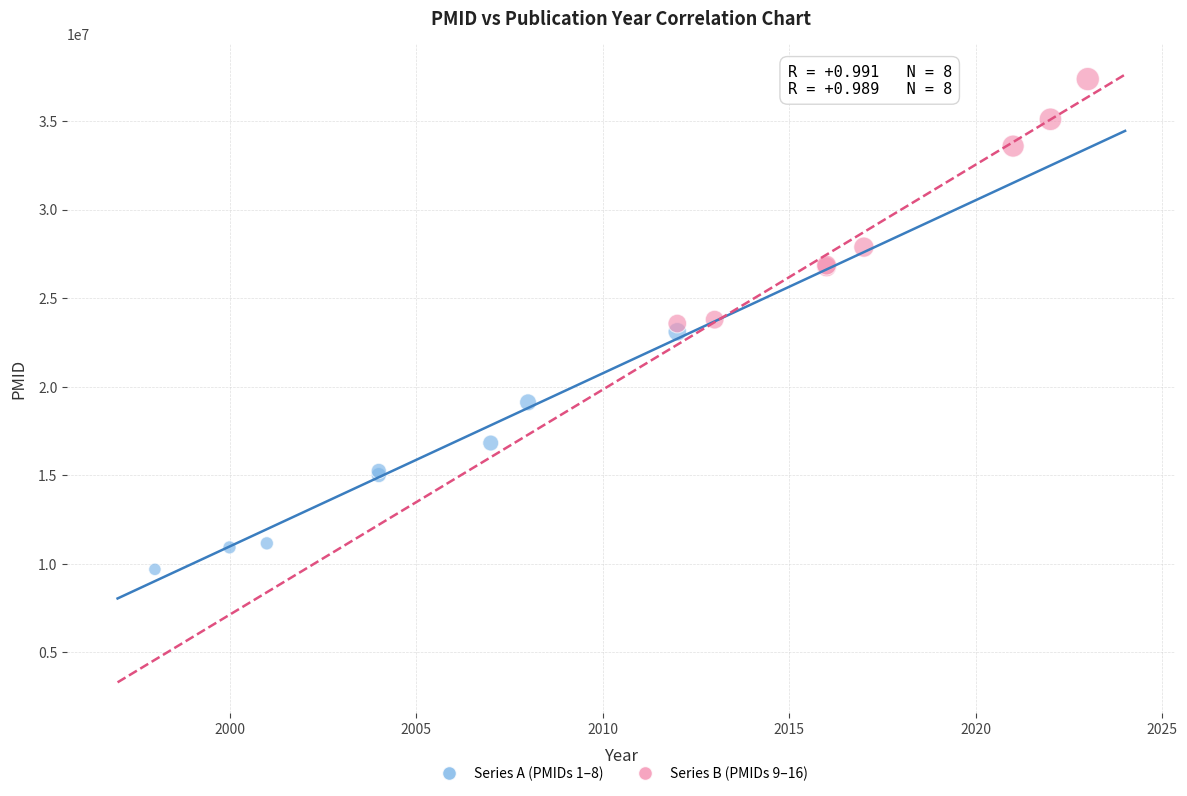

Which series reaches the maximum Y coordinate?

Series B (PMIDs 9–16)